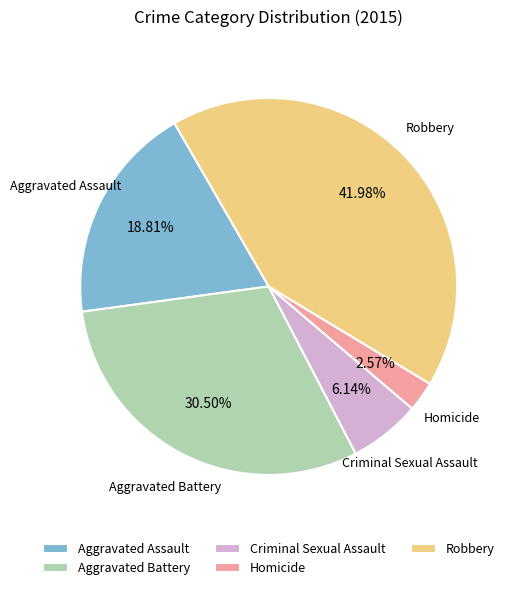

To the nearest percent, what is the difference between the largest and smallest slice percentages?

39%